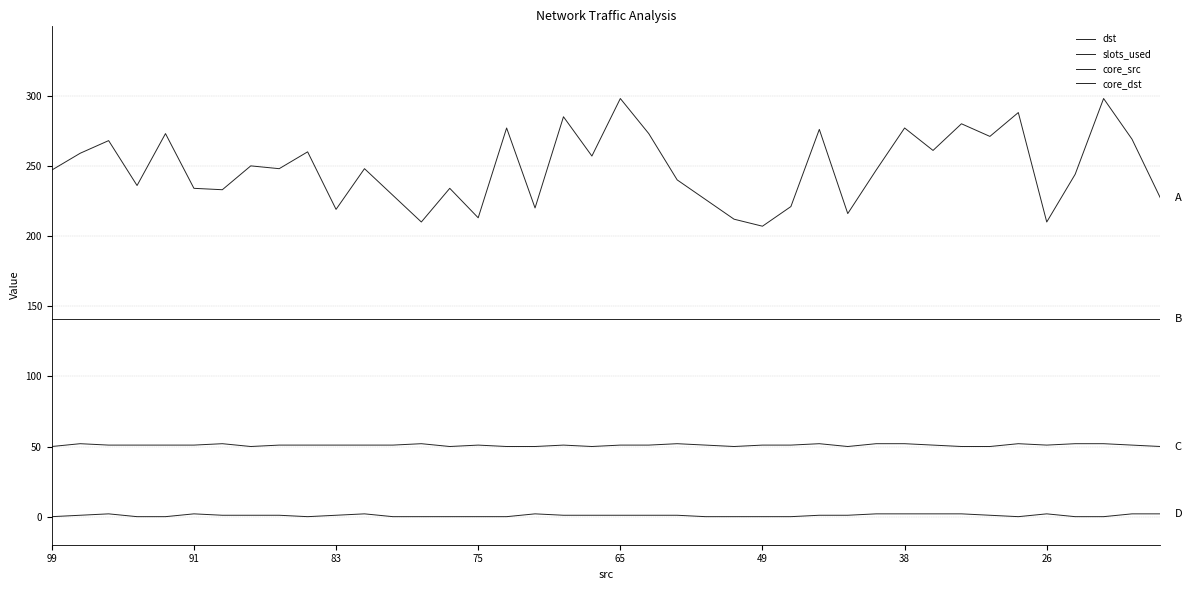

How many lines are shown in the chart?

4